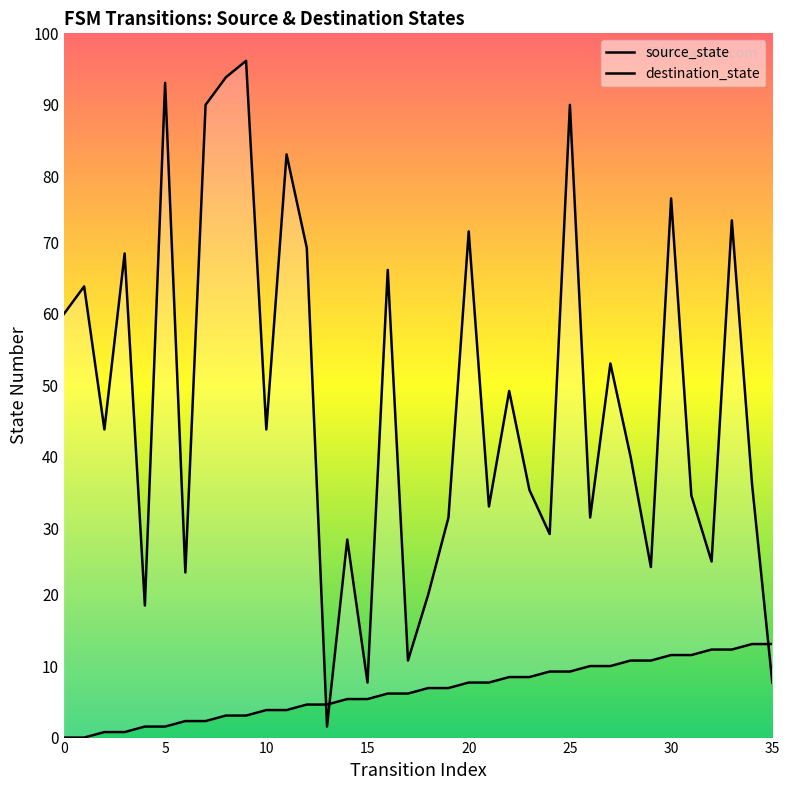

The value of destination_state at 27 is 36. True or false?

False